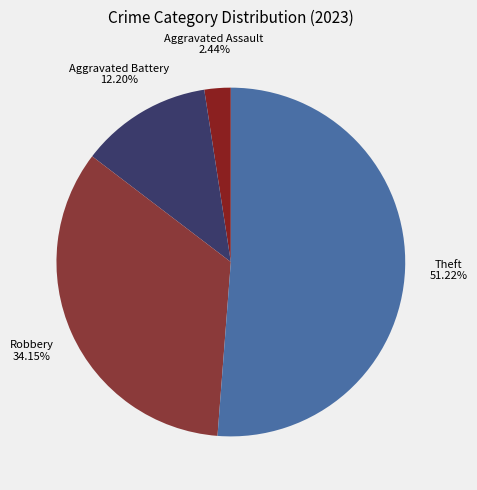

Is there a majority slice in this chart?

Yes